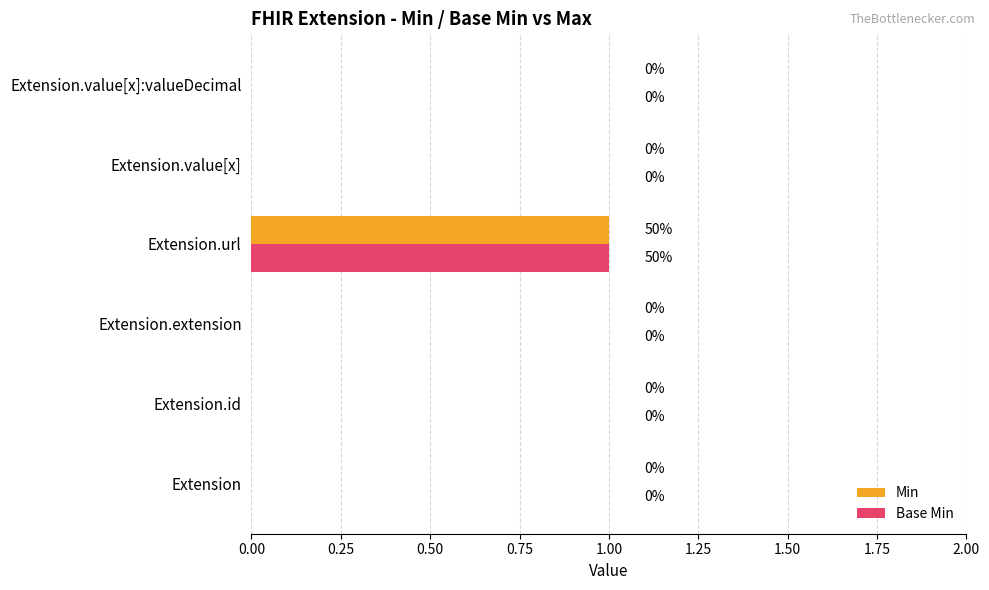

Is it true that Min equals 1 at Extension.url?

True